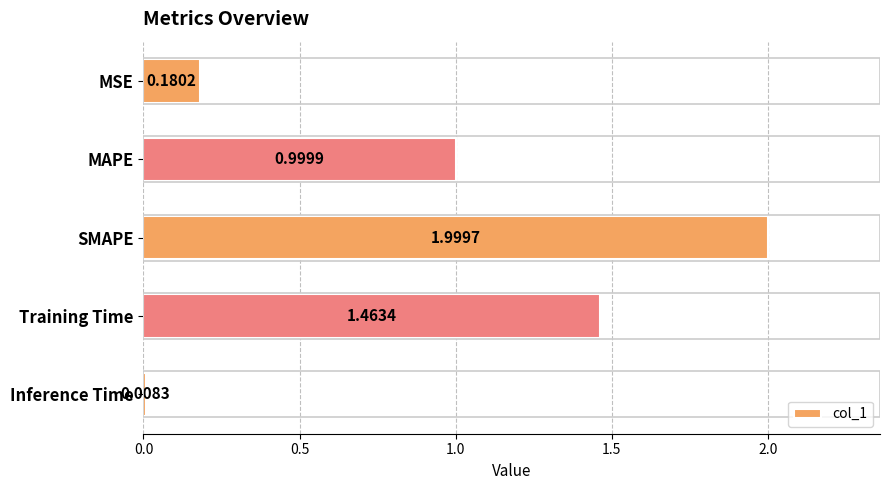

At which label is the value closest to 1?

MAPE